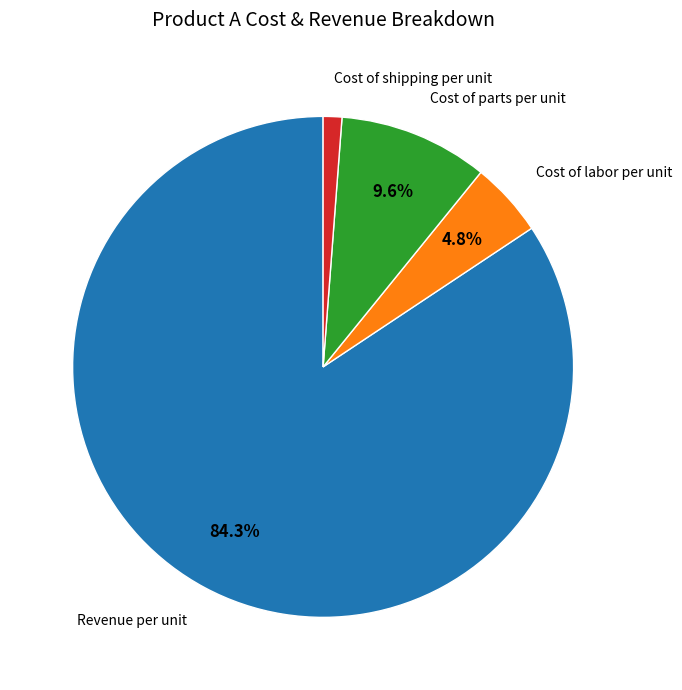

Is there a majority slice in this chart?

Yes